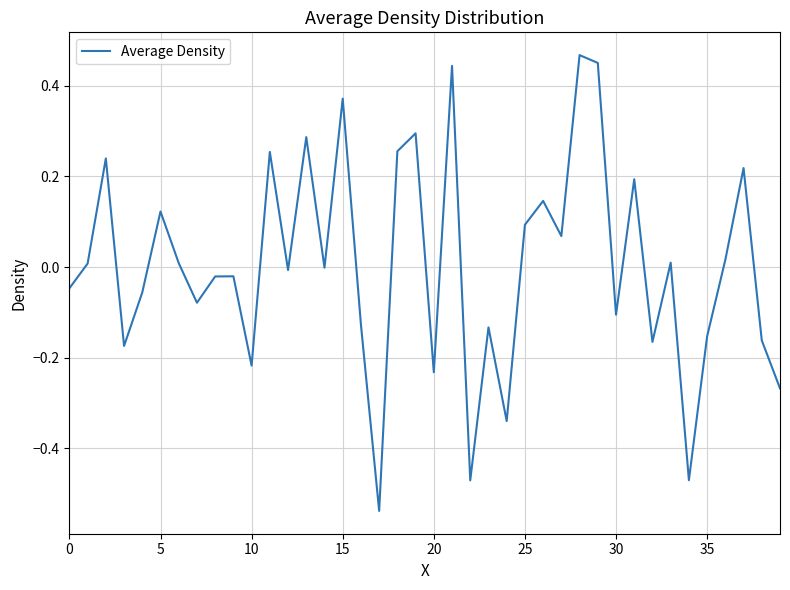

What is the difference between the maximum and minimum values?

1.0